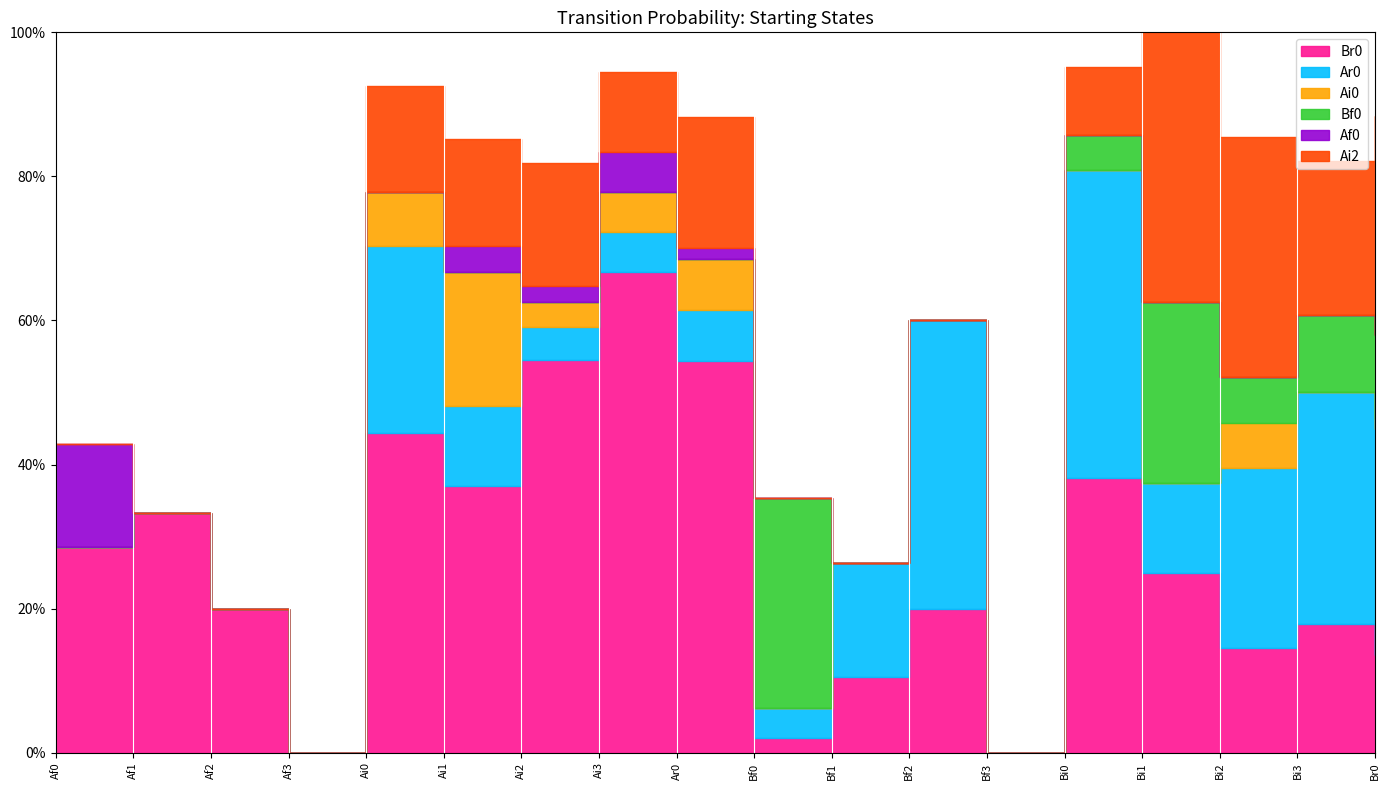

Is this an area chart (filled region under the line)?

No